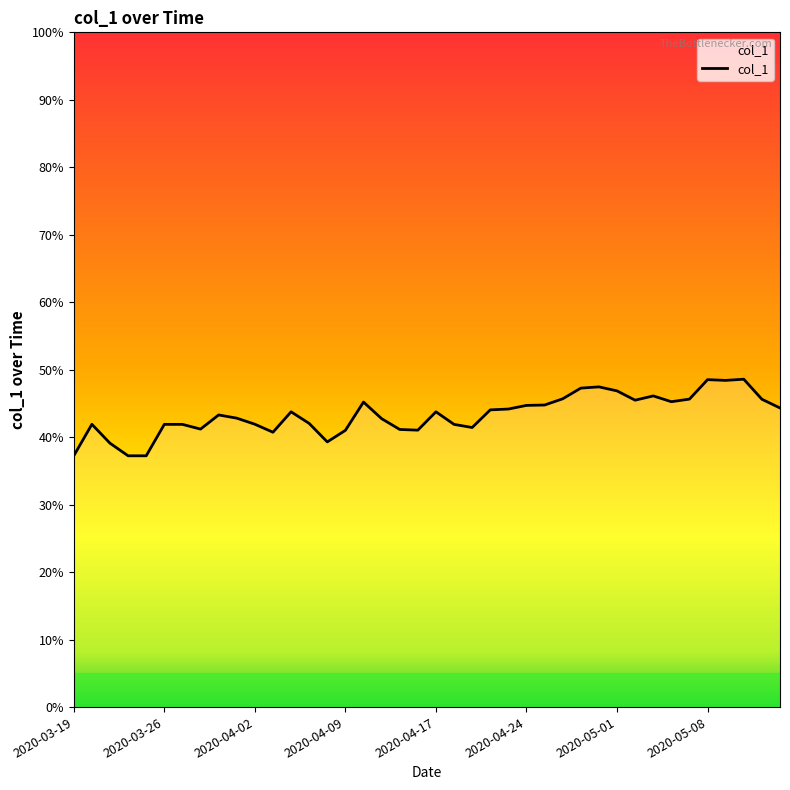

What is the greatest value displayed?

48.6